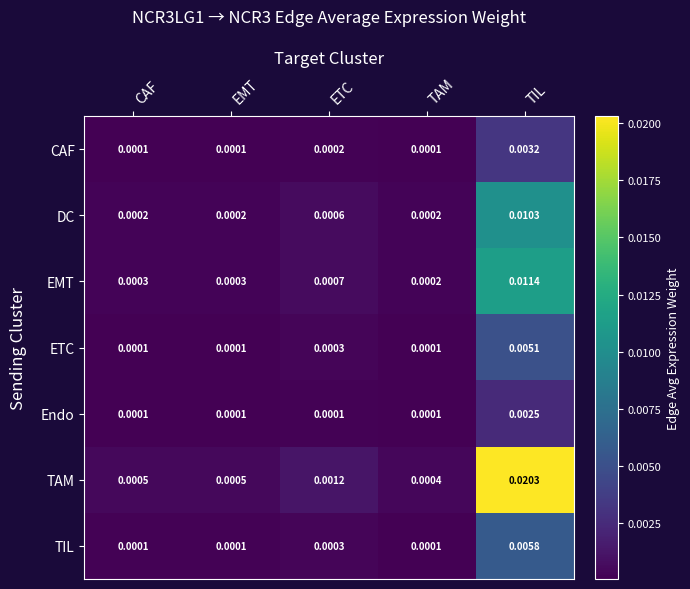

List the series in order of their peak value, highest first.

TAM, EMT, DC, TIL, ETC, CAF, Endo